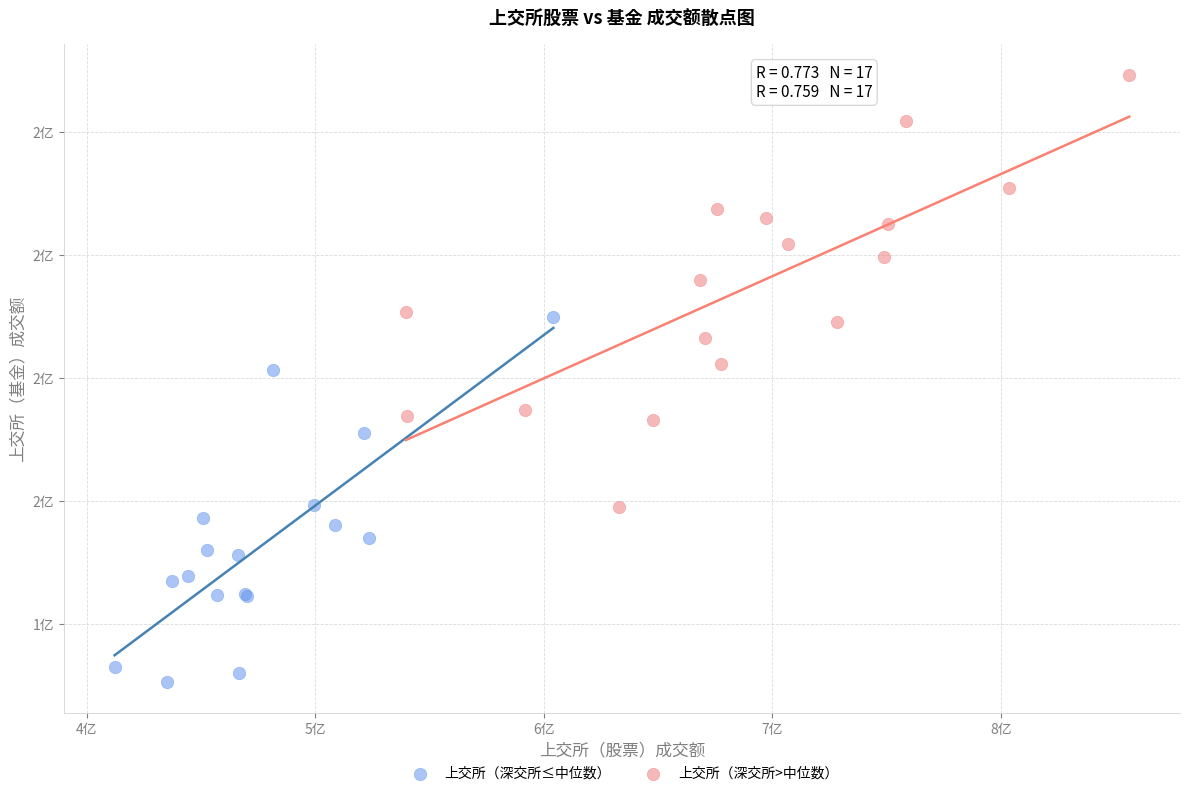

Which series reaches the maximum Y coordinate?

上交所（深交所>中位数）